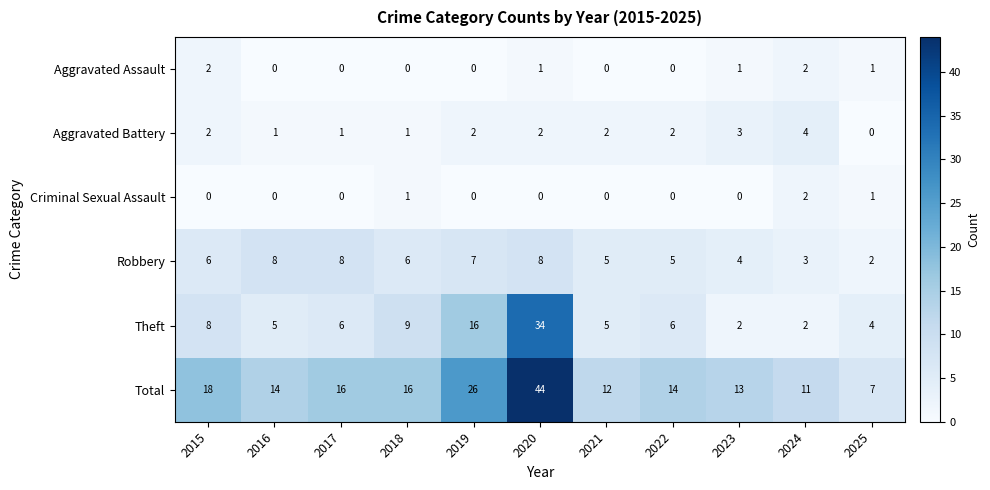

What is the sum of the Theft values at 2017 and 2023?

8